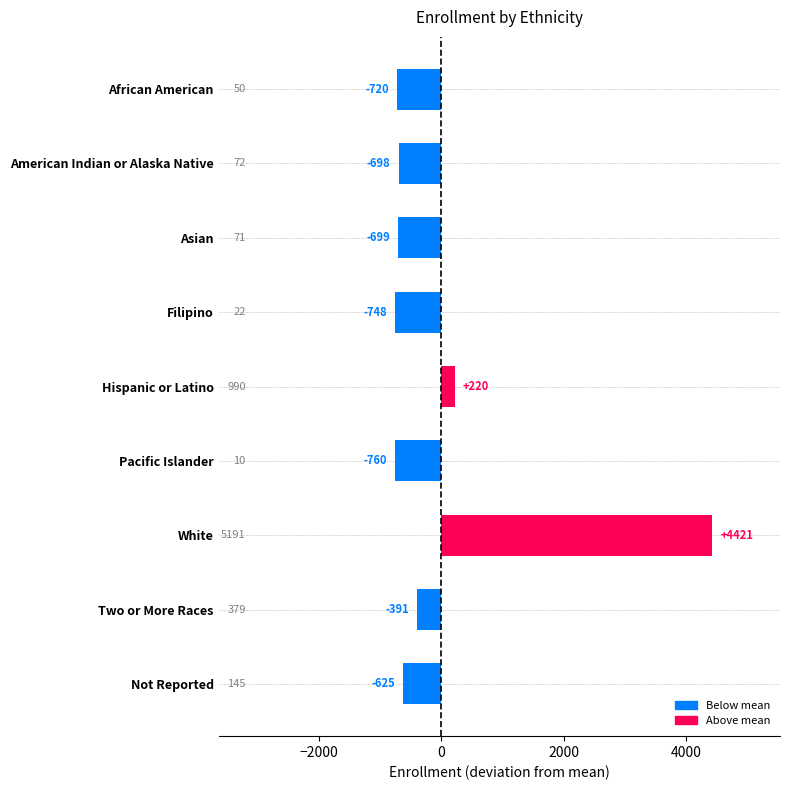

What is the maximum value shown in the chart?

4421